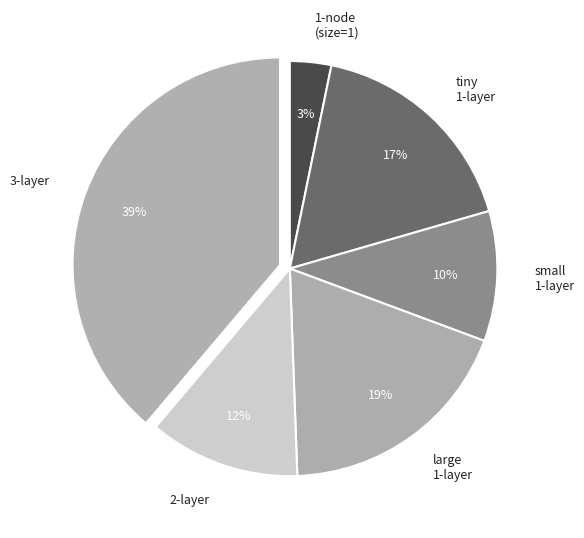

Between small 1-layer and large 1-layer, which is larger?

large 1-layer